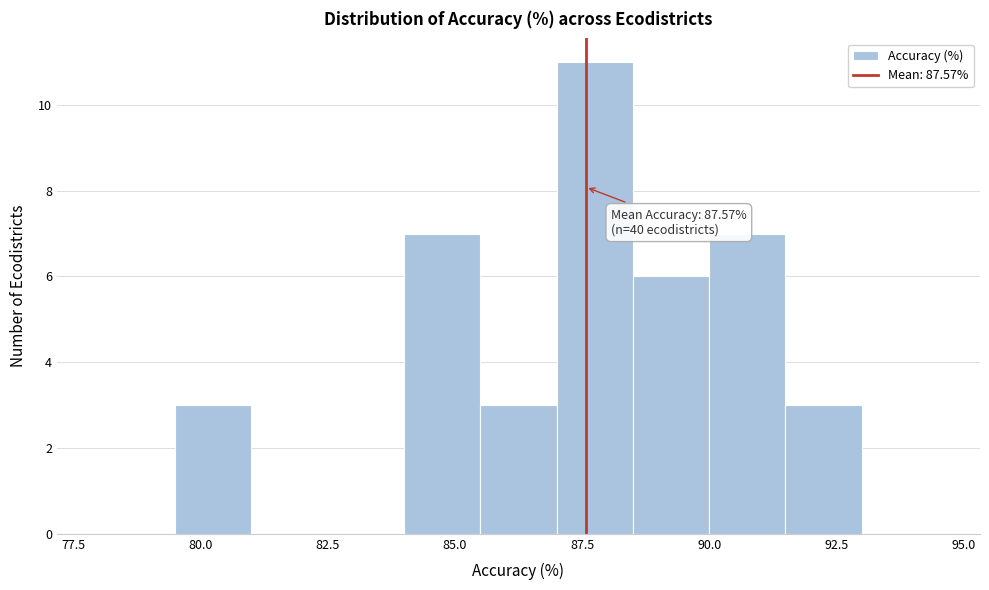

Read against the x-axis, roughly where is the centre of the tallest bar?

88.0